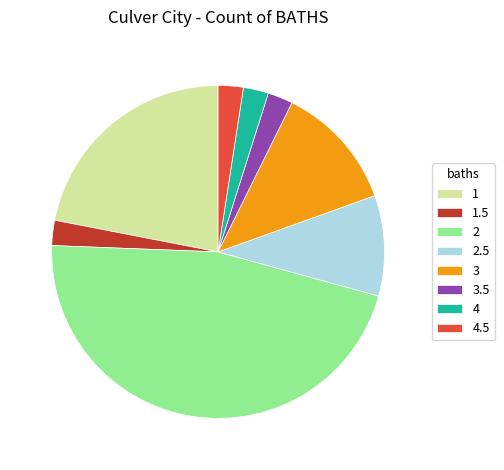

Which has a higher value, 2.5 or 3?

3